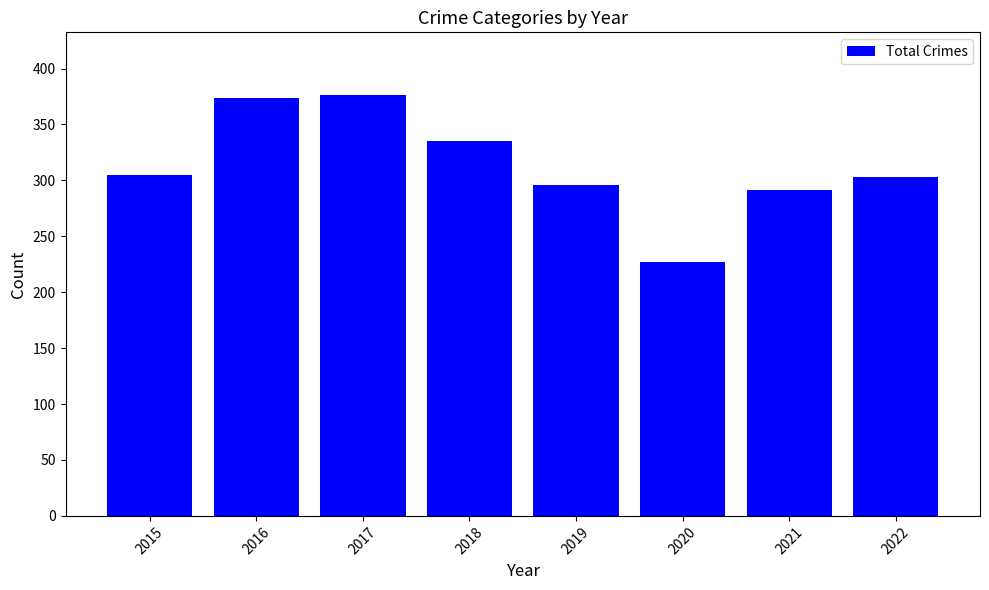

What is the average value?

313